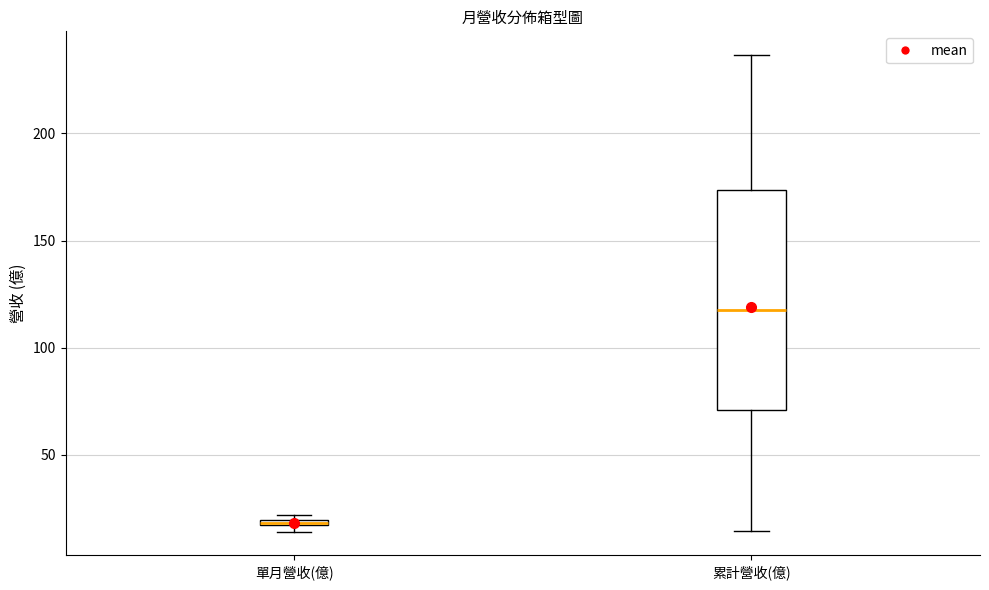

Which box's median line is the lowest?

單月營收(億)